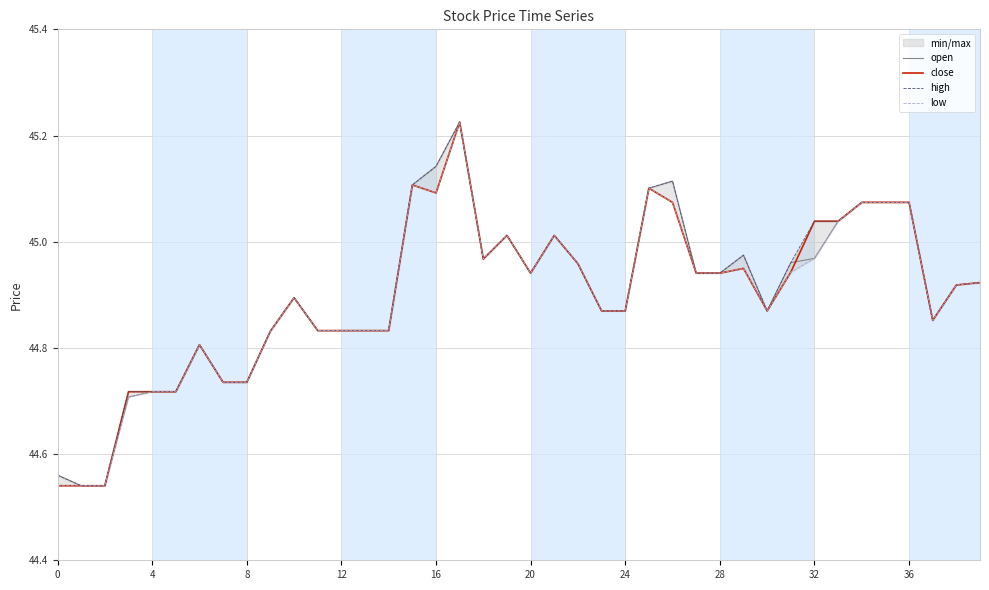

In open, how many points are higher than both neighbors (excluding endpoints)?

7